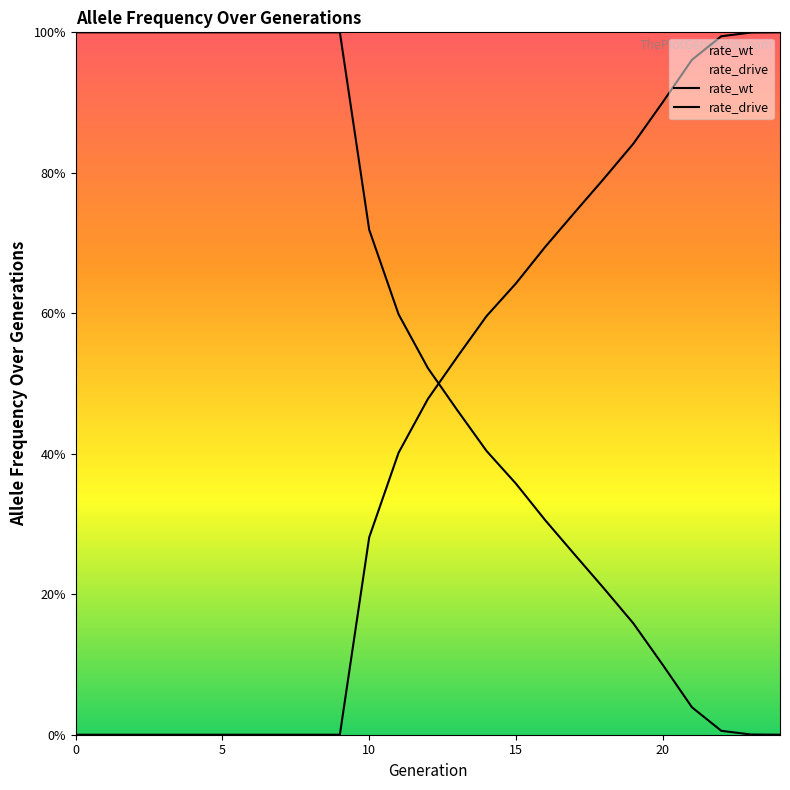

What is the value of the rate_drive point at the 14th from the left?

0.5